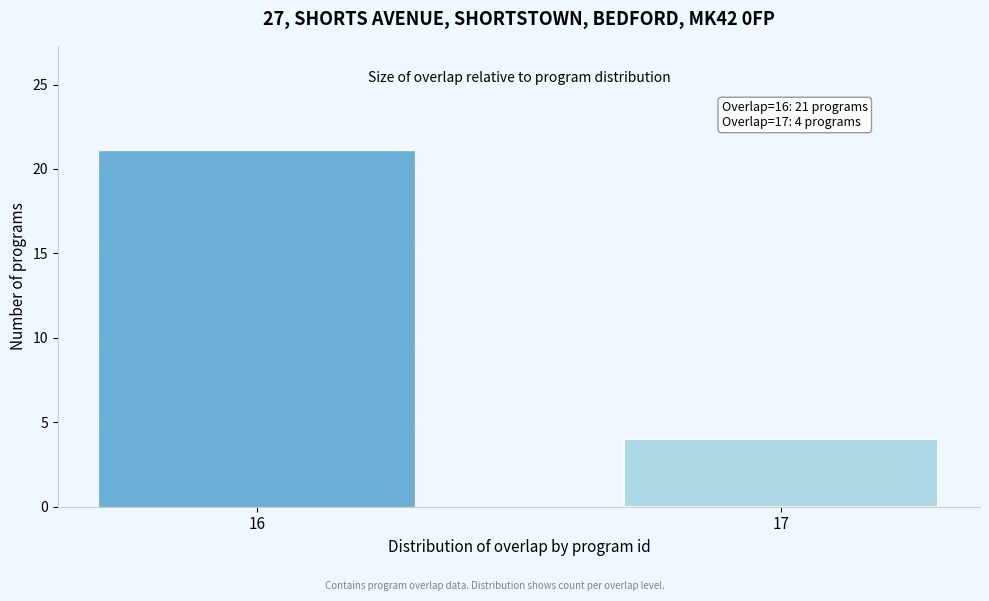

Reading left to right, list all the values displayed in this chart.

21	4